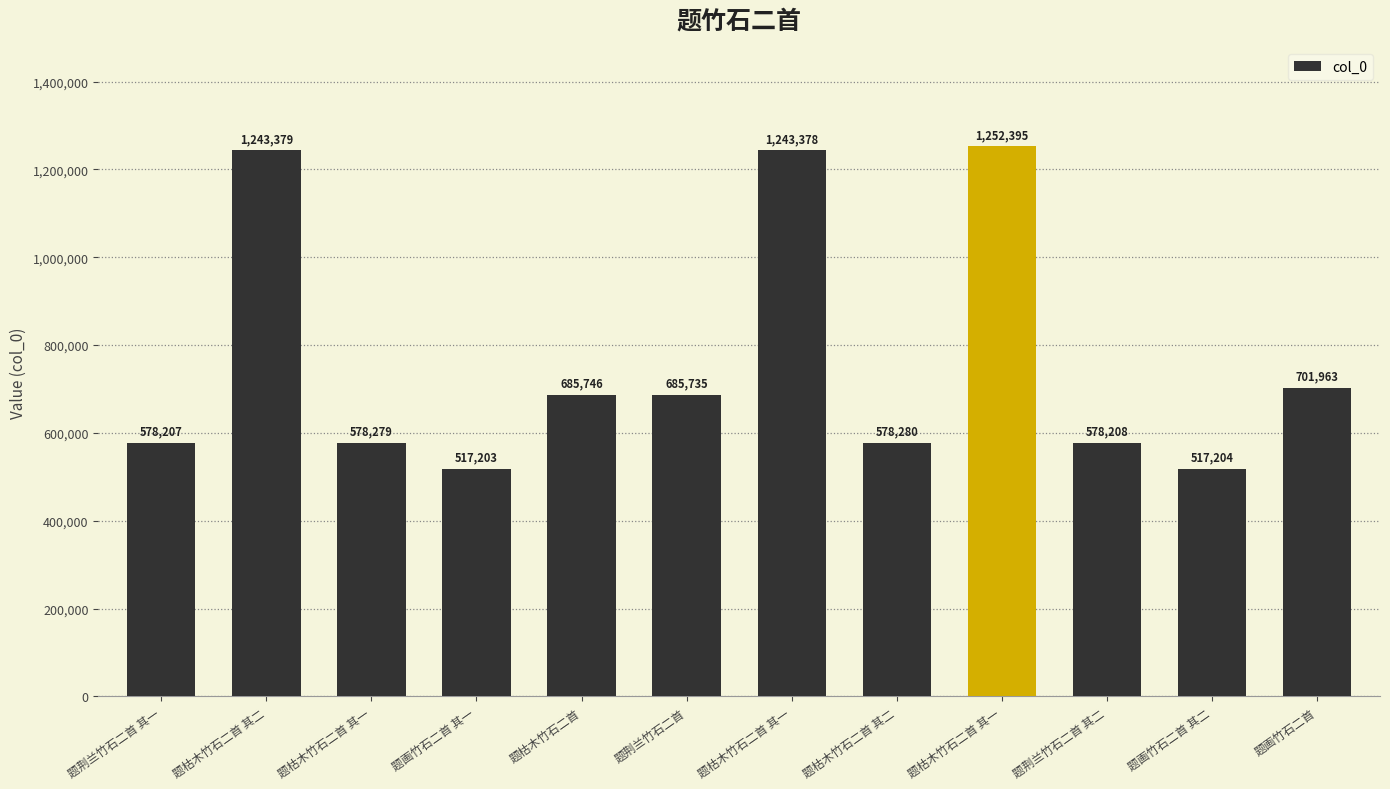

The chart shows a value of 342008 at 题画竹石二首 其一. True or false?

False